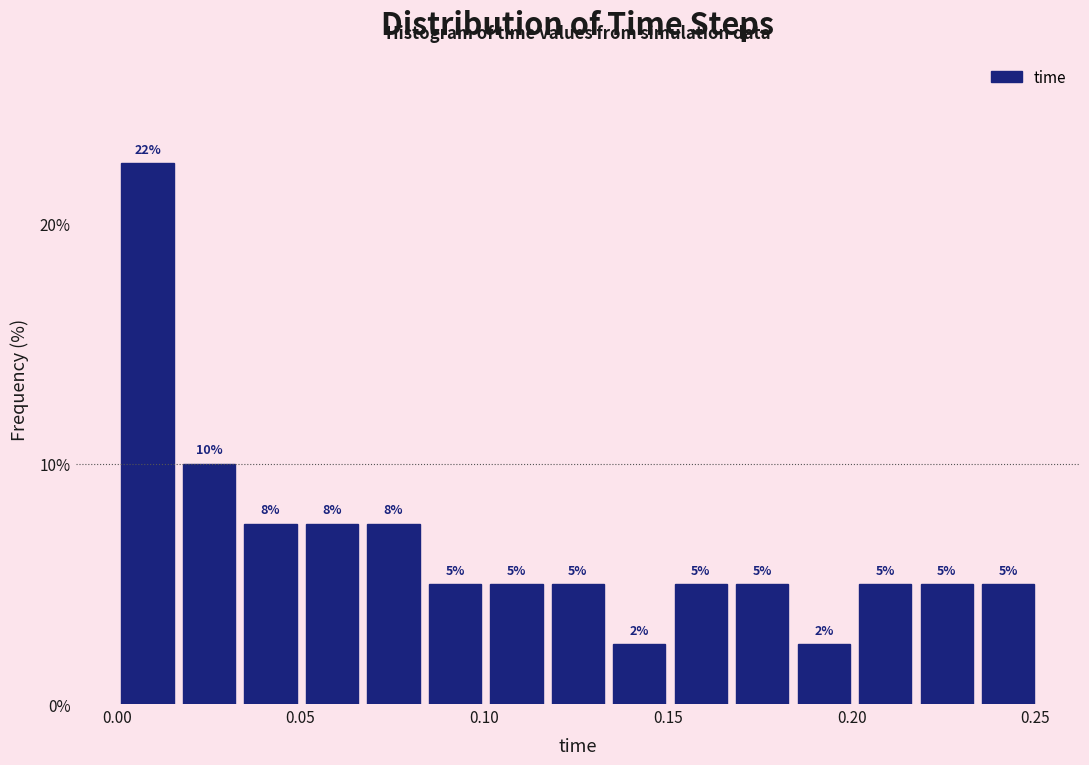

Around what value on the x-axis is the tallest bar? Give the approximate position of its centre, as read against the axis.

0.010